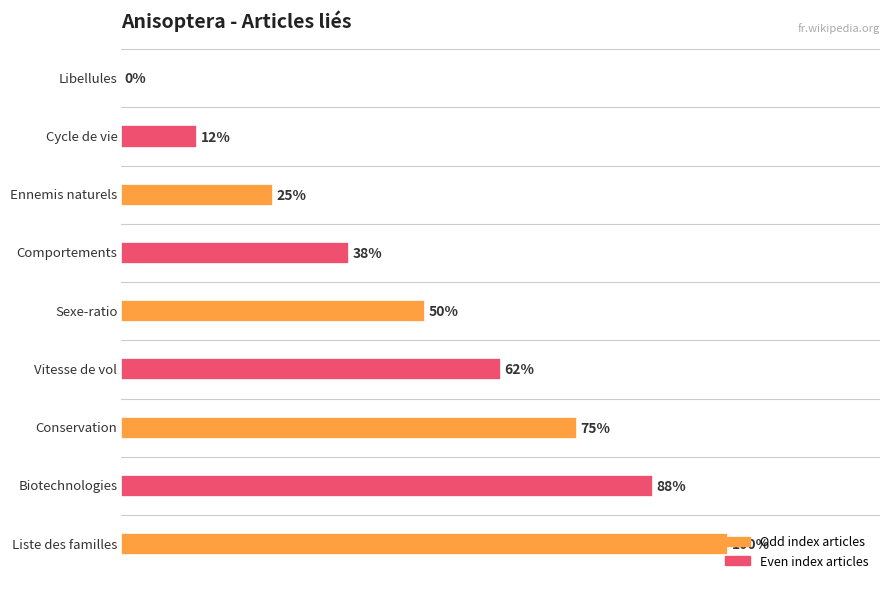

Which category has the lowest value across all series?

Libellules